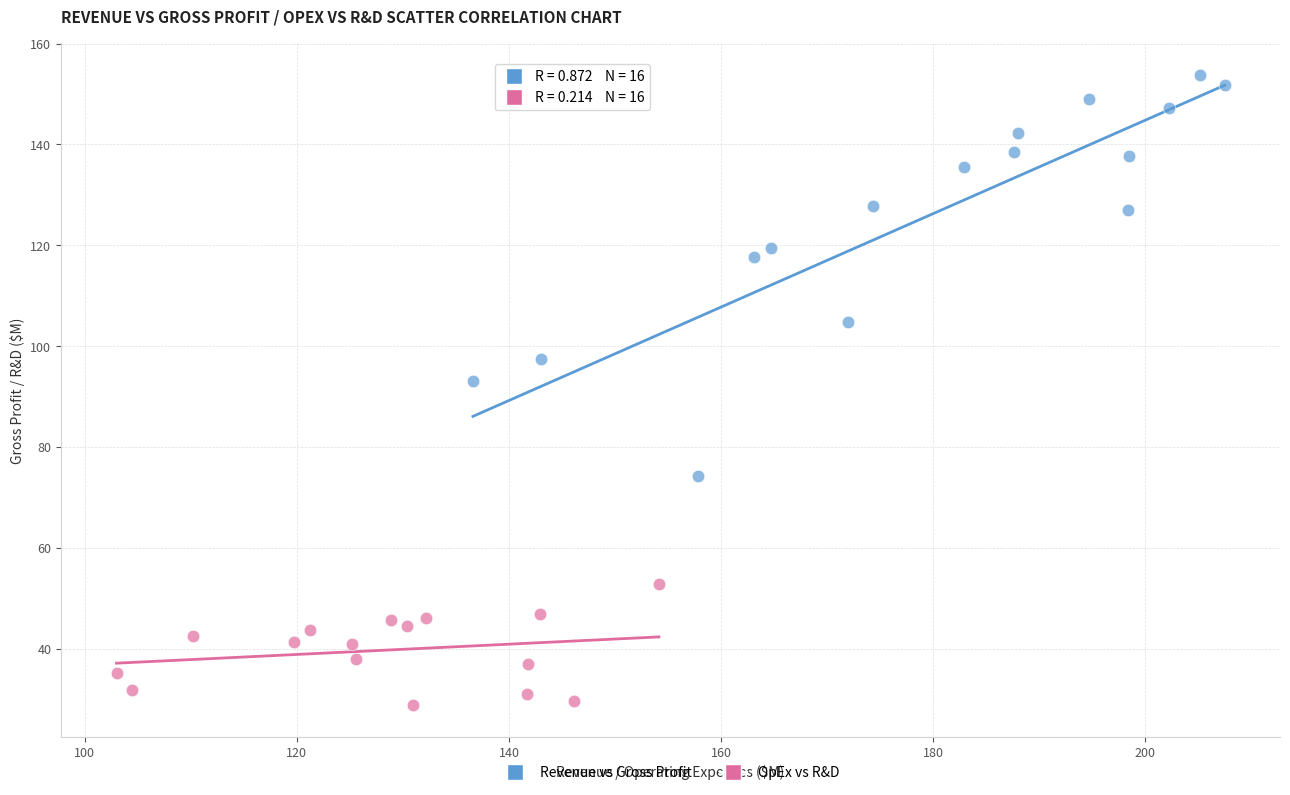

Which series has the largest Y range (max minus min)?

Revenue vs Gross Profit